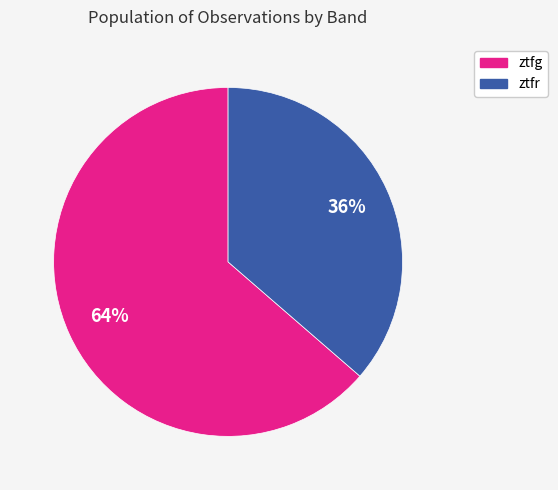

What is the ratio of the value at ztfr to the value at ztfg?

0.6